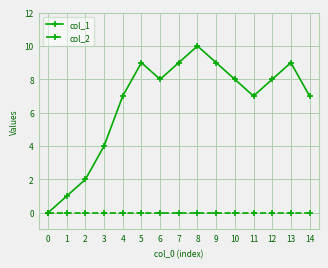

What is the sum of the col_1 values at 10 and 9?

17